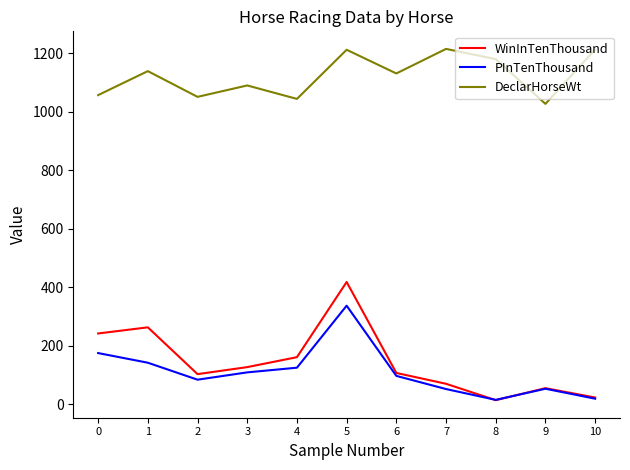

What is the difference between the DeclarHorseWt values at 2 and 8?

129